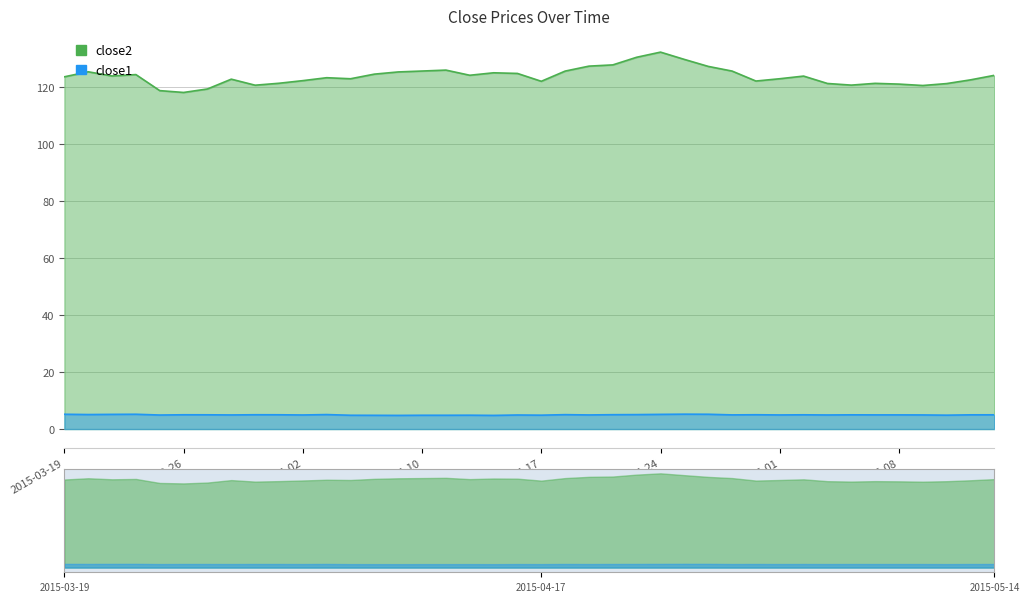

Reading left to right, what are all the values shown in this chart?

close2: 123.5	125.2	123.8	124.2	118.6	118.0	119.2	122.6	120.5	121.2	122.1	123.2	122.8	124.4	125.2	125.5	125.8	124.0	124.9	124.7	121.9	125.5	127.2	127.7	130.3	132.1	129.6	127.1	125.5	122.0	122.8	123.7	121.1	120.6	121.2	120.9	120.4	121.1	122.4	124.0
close1: 5.2	5.1	5.1	5.2	4.9	5.0	5.0	4.9	5.0	5.0	4.9	5.1	4.8	4.8	4.8	4.8	4.8	4.9	4.8	4.9	4.9	5.0	4.9	5.0	5.1	5.1	5.2	5.2	5.0	5.0	4.9	5.0	4.9	5.0	5.0	5.0	4.9	4.9	5.0	5.0